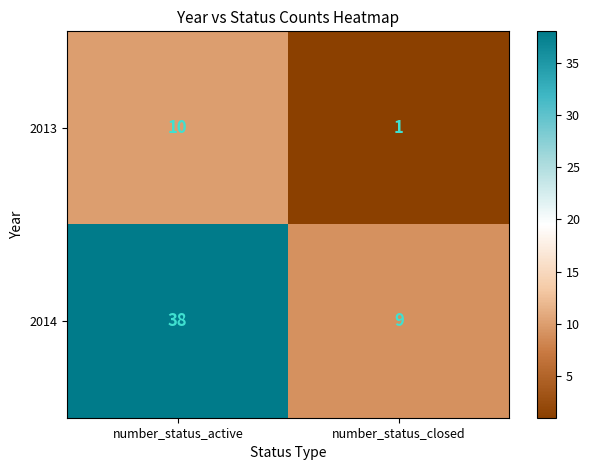

True or false: 2014 has a value of 6 at number_status_closed.

False